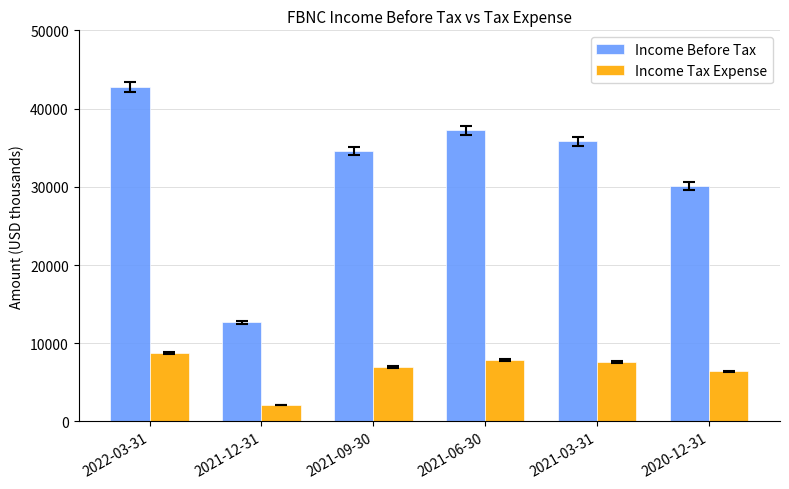

Between 2022-03-31 and 2021-06-30, which series saw the biggest shift?

Income Before Tax